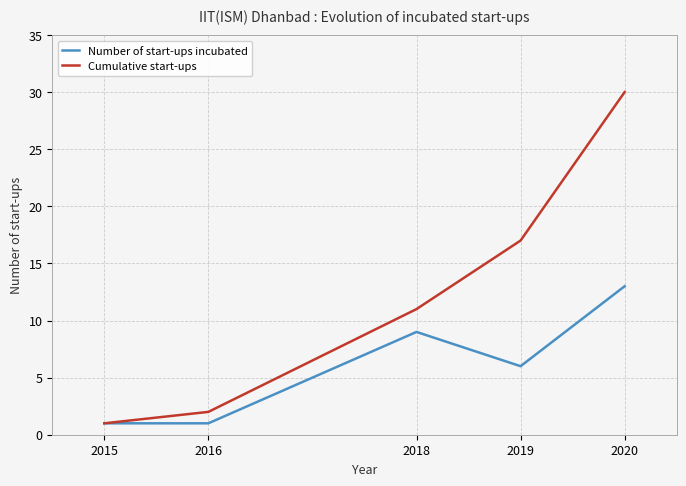

Which series has the largest range (max minus min)?

Cumulative start-ups